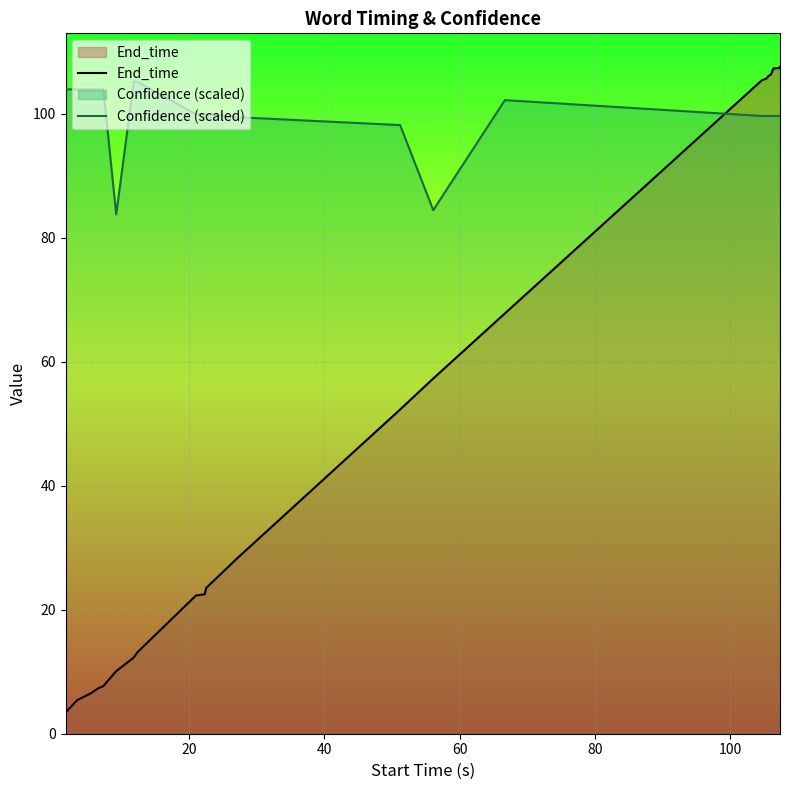

Which series has the largest total across all categories?

Confidence (scaled)